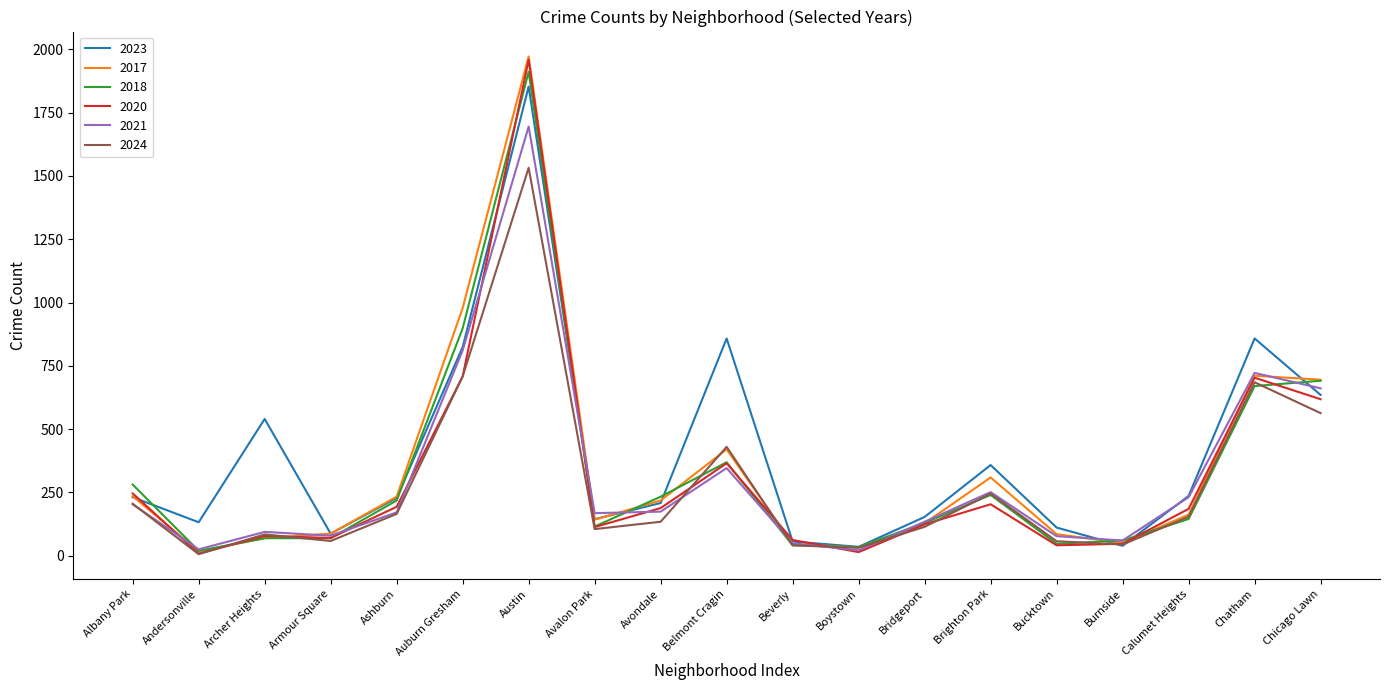

What is the spread (max minus min) of values at Avondale?

99